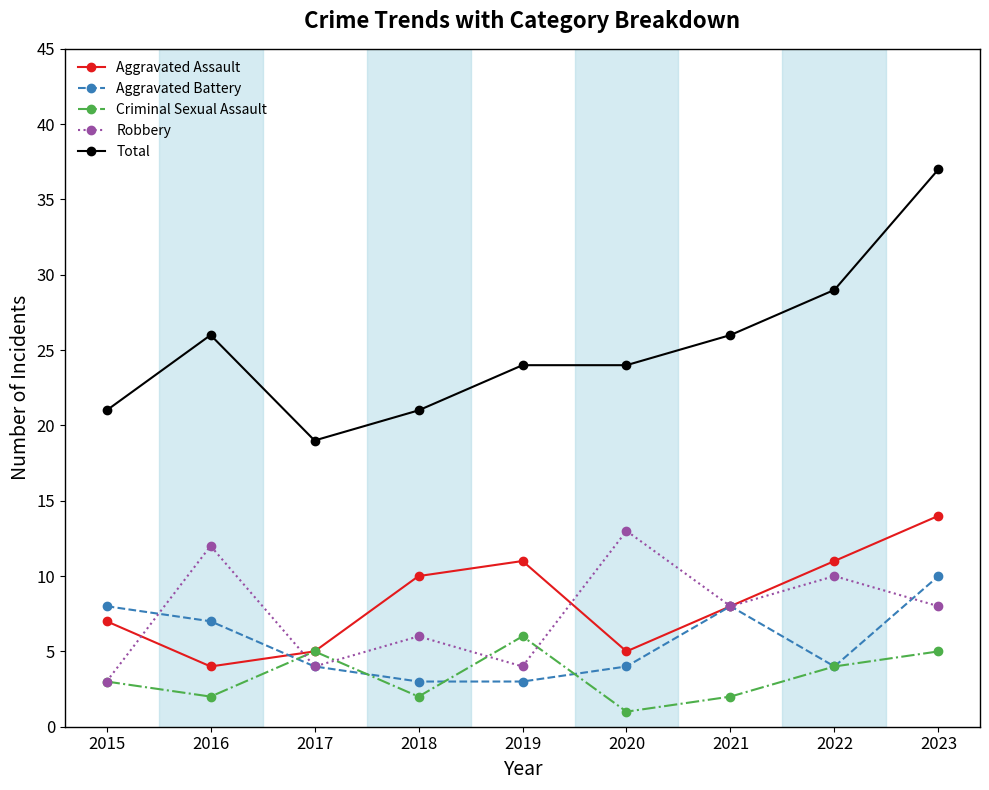

What is the average value of the Aggravated Battery series?

6